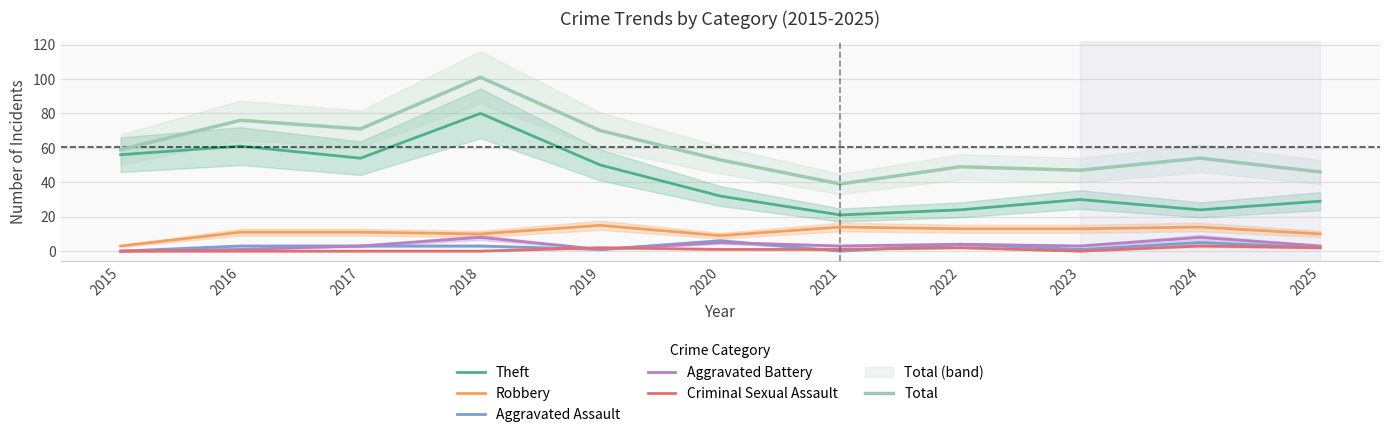

Is it true that Robbery equals 14 at 2021?

True